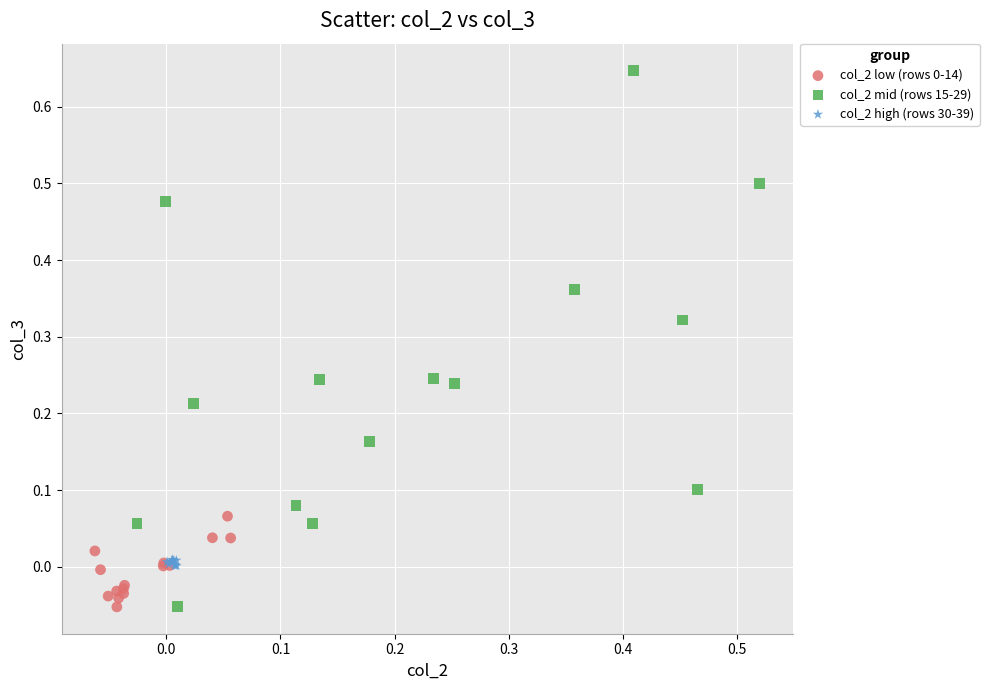

Which series has the widest spread of Y values?

col_2 mid (rows 15-29)